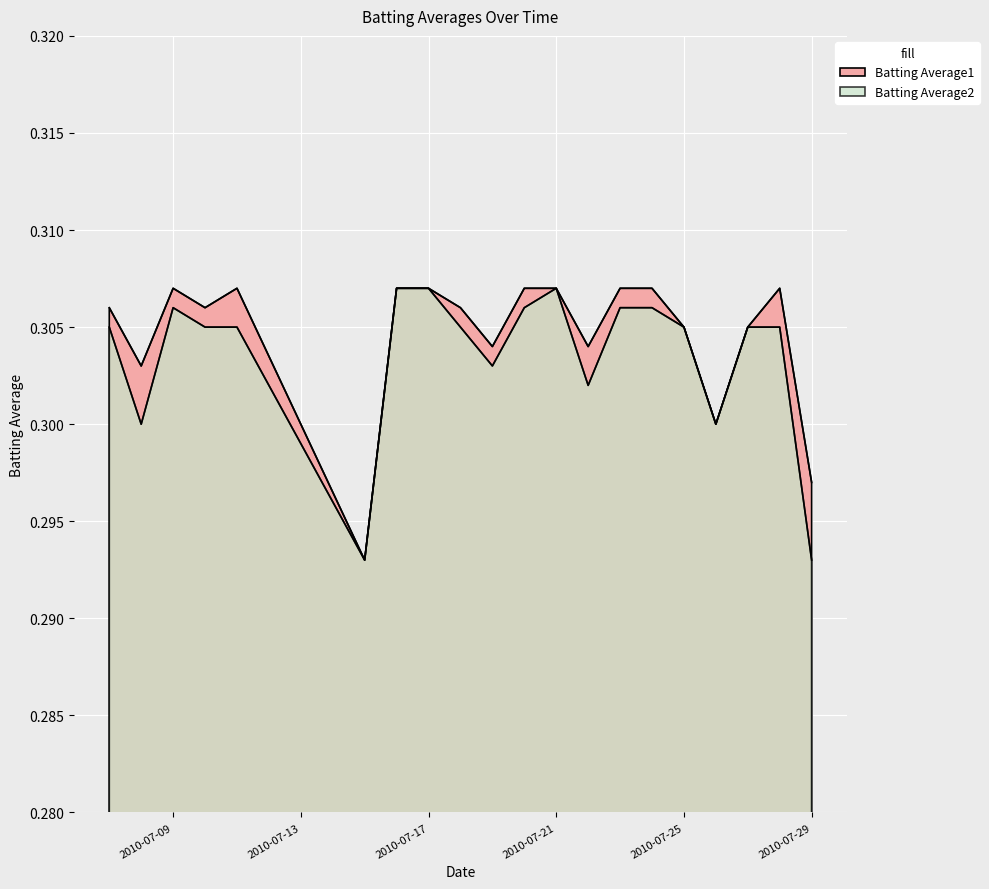

In Batting Average1, how many points are lower than both neighbors (excluding endpoints)?

6